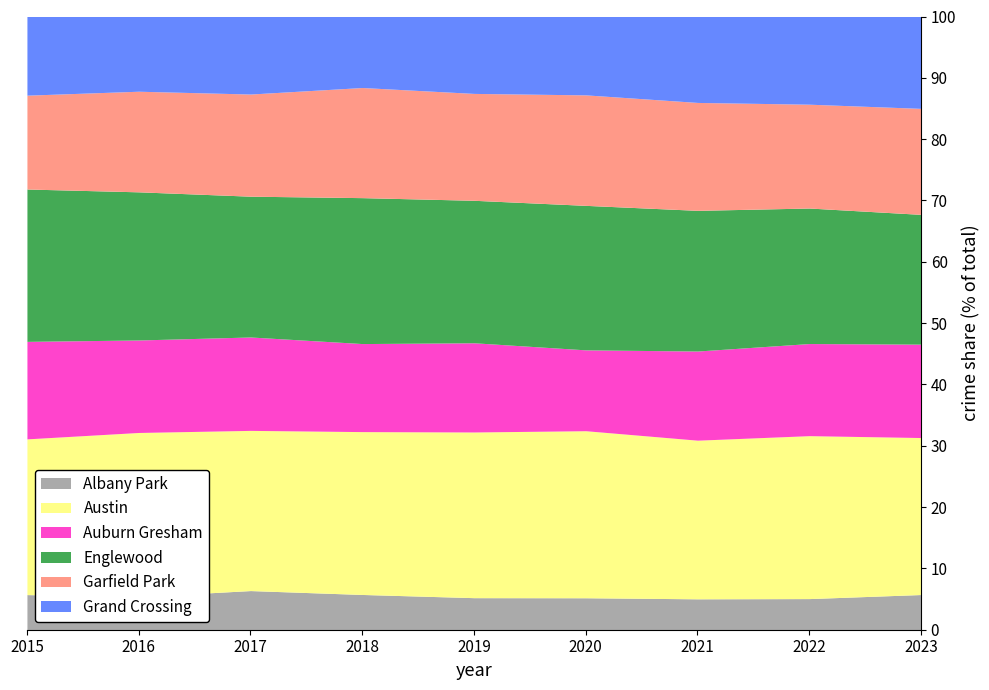

The value of Garfield Park at 2019 is 1827. True or false?

False